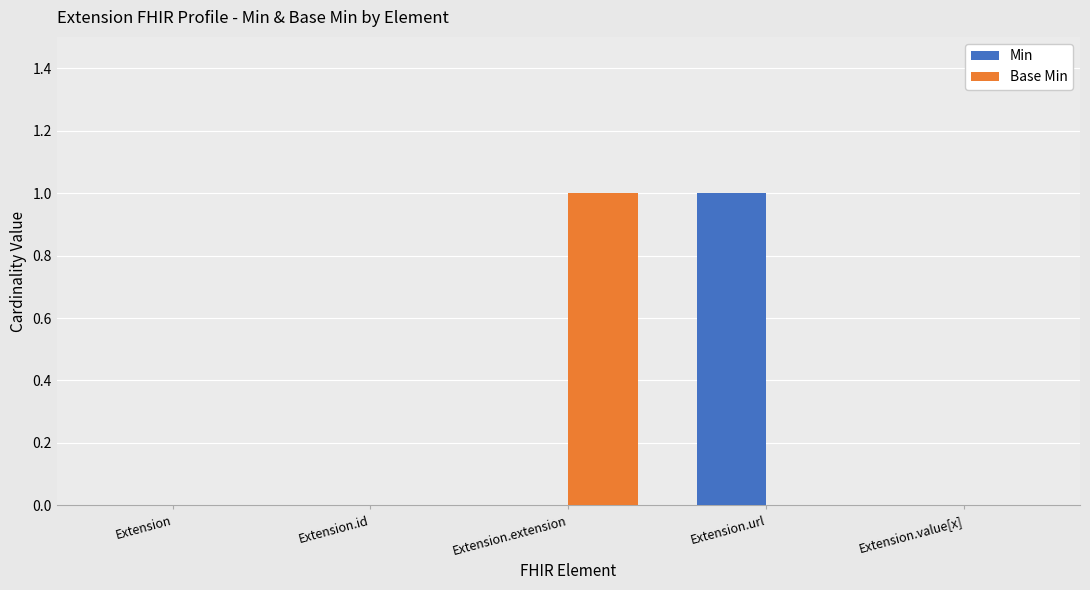

Reading left to right, list all the values displayed in this chart.

Min: Extension=0	Extension.id=0	Extension.extension=0	Extension.url=1	Extension.value[x]=0
Base Min: Extension=0	Extension.id=0	Extension.extension=1	Extension.url=0	Extension.value[x]=0